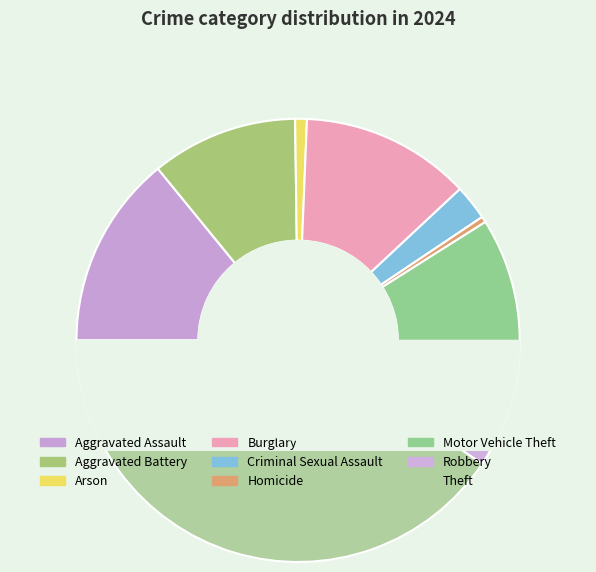

To the nearest percent, what is the average slice percentage?

11%